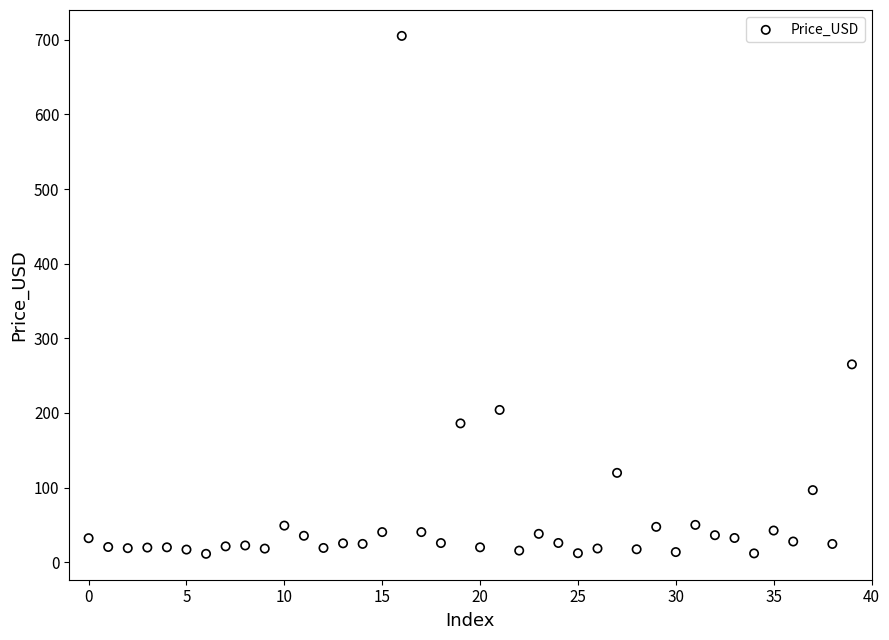

What Y value in the scatter plot is closest to 358?

265.1